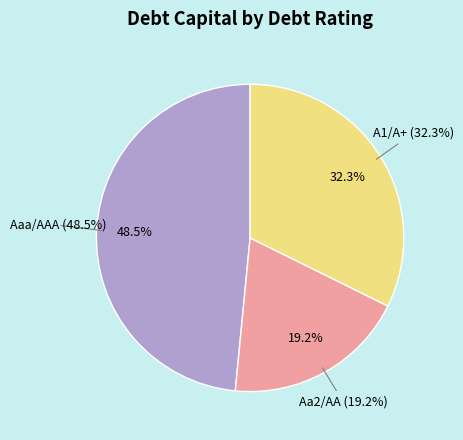

Is there a majority slice in this chart?

No